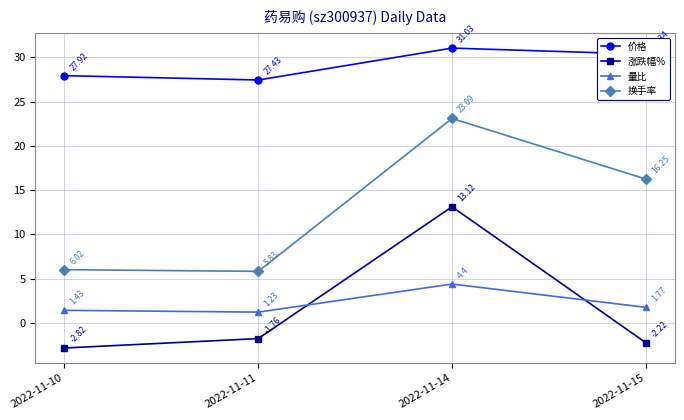

Which series has the largest range (max minus min)?

换手率